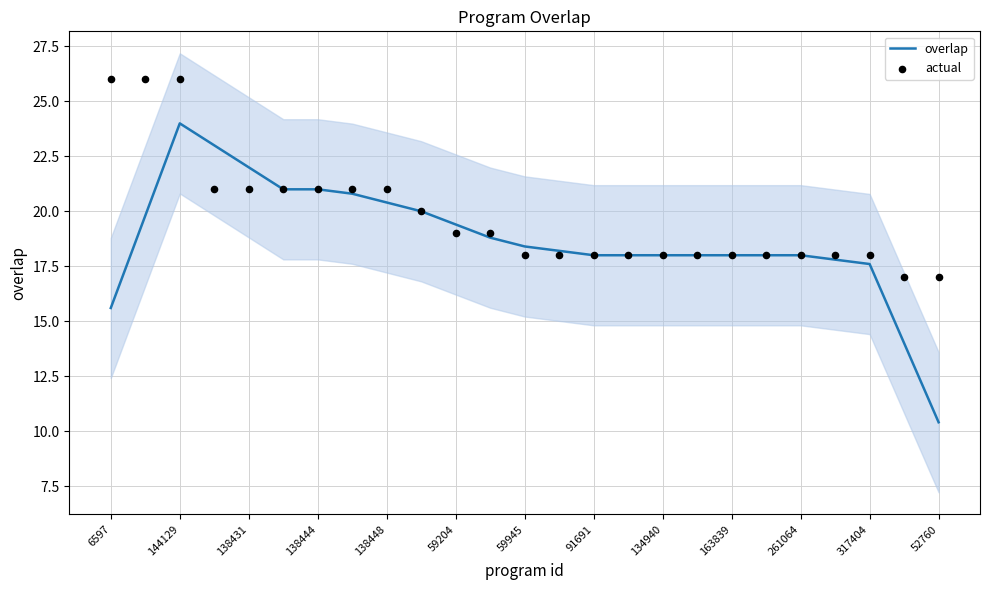

At how many categories does at least one series exceed 23?

3